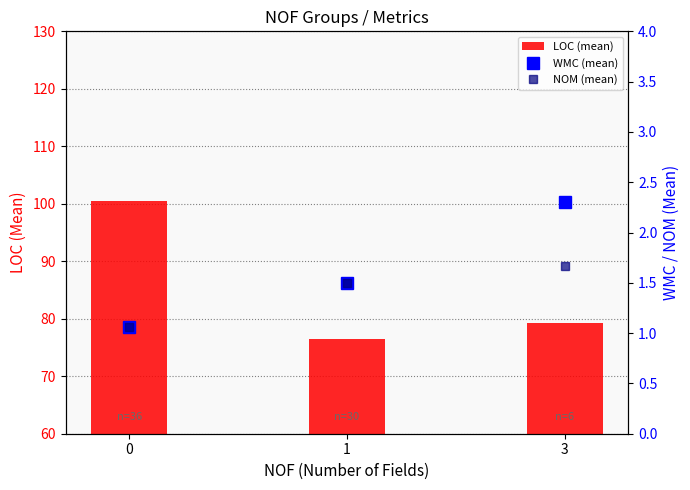

What is the value of the NOM (mean) bar at the 3rd from the left?

1.7